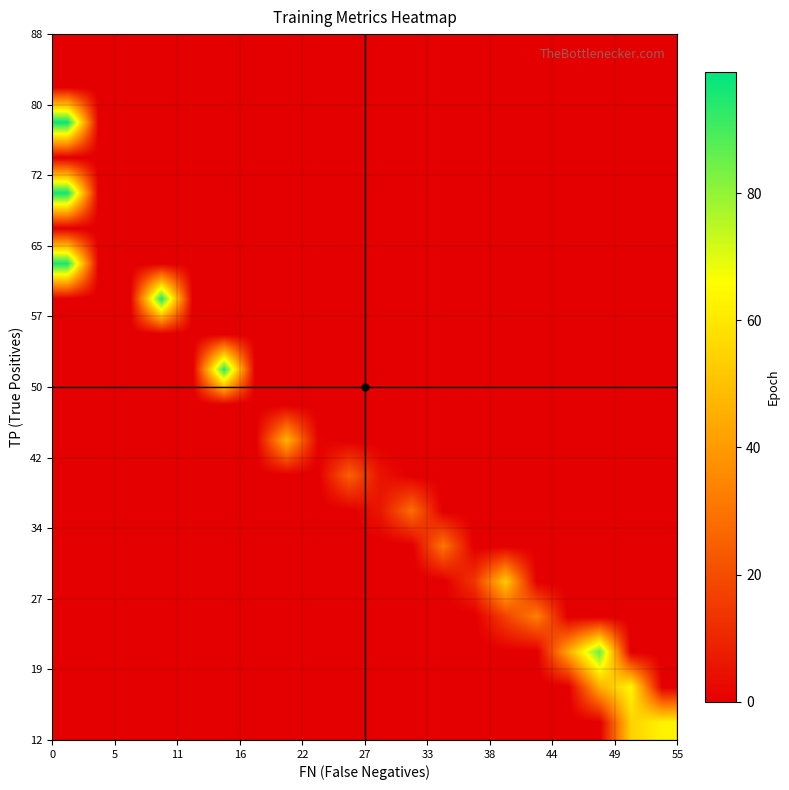

At how many categories does at least one series exceed 8?

14